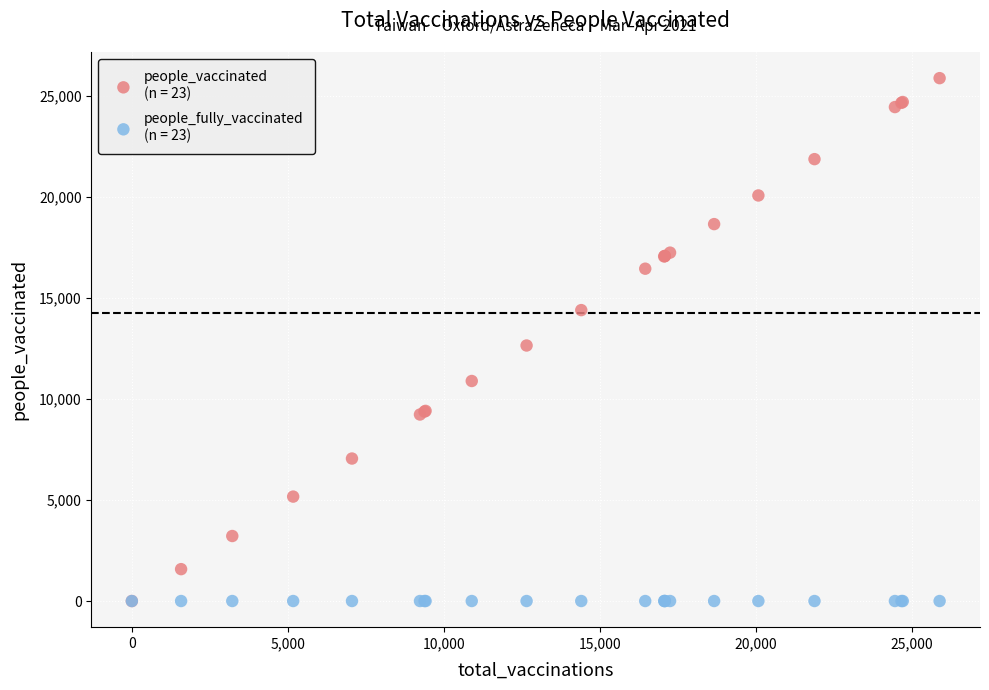

Across all series, what Y value is closest to 12941?

12648